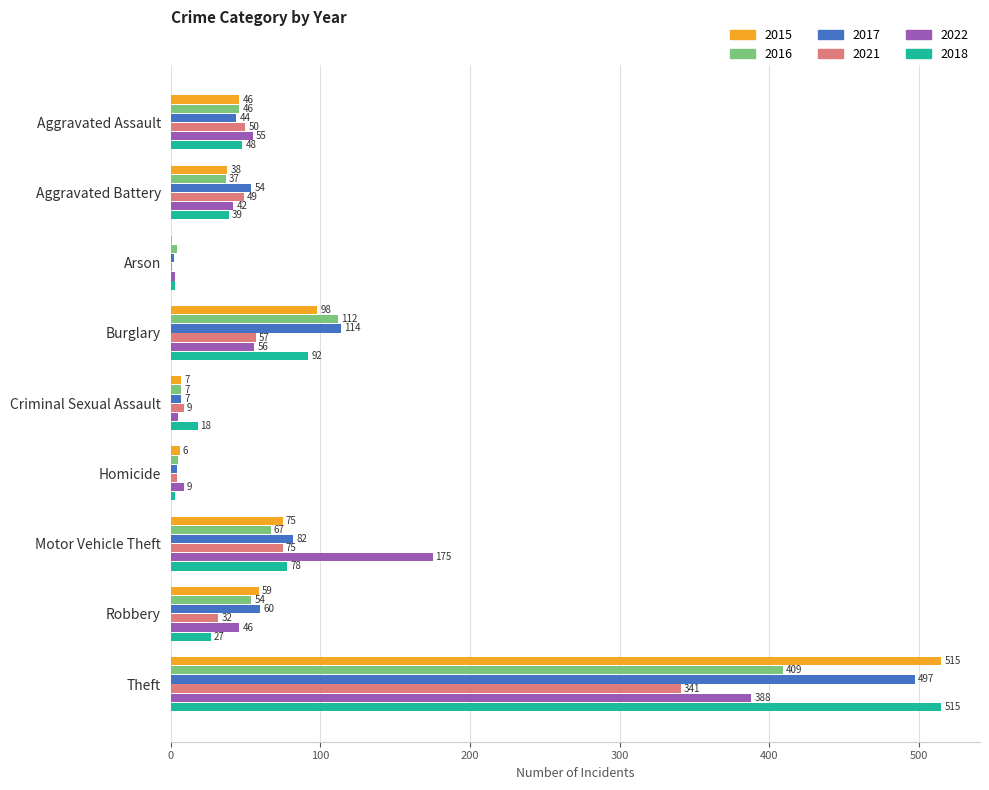

The 2018 series shows 155 at Burglary. True or false?

False